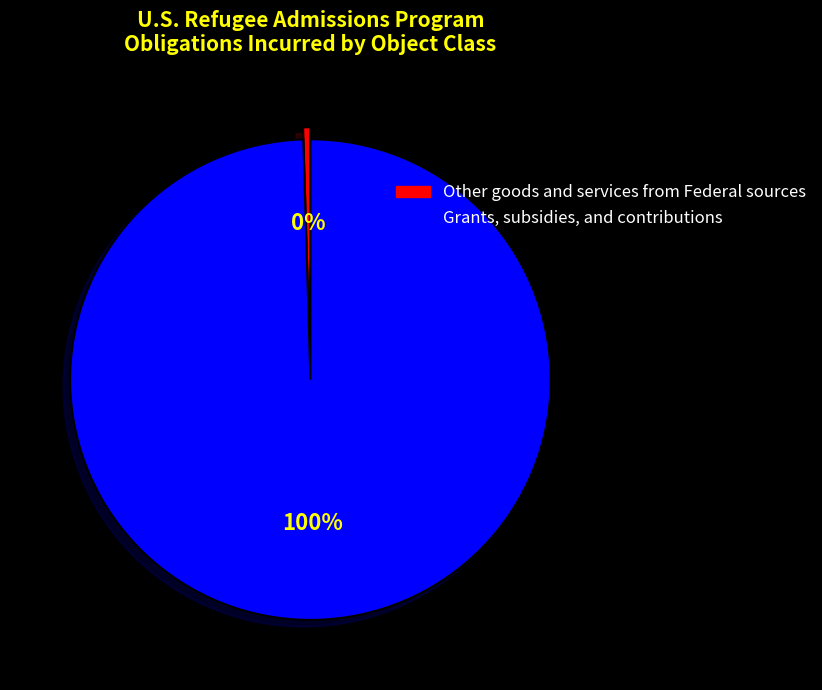

How many slices are in this pie chart?

2